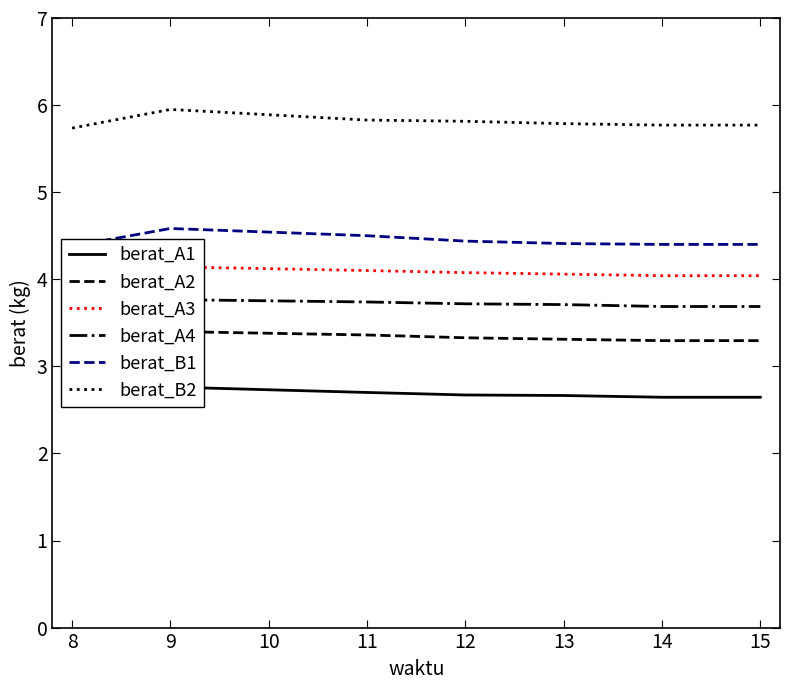

True or false: berat_A1 and berat_A3 intersect in this chart.

False